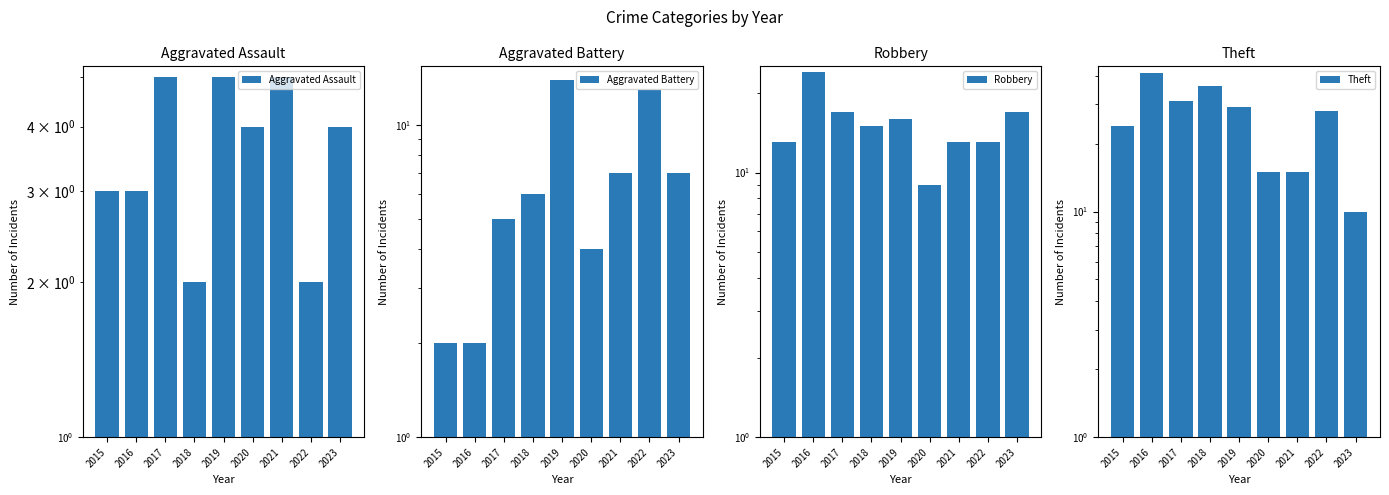

The value of Robbery at 2015 is 21. True or false?

False